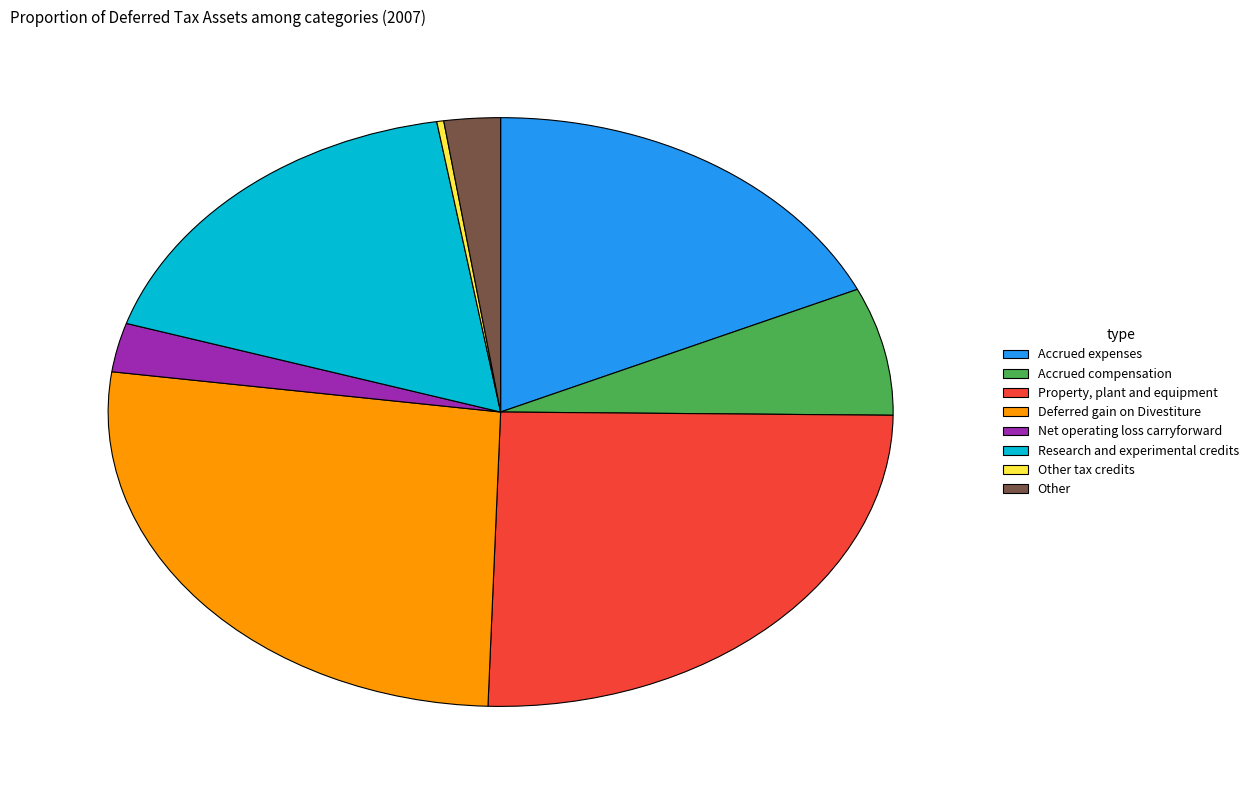

Is there any slice that represents more than half of the pie?

No